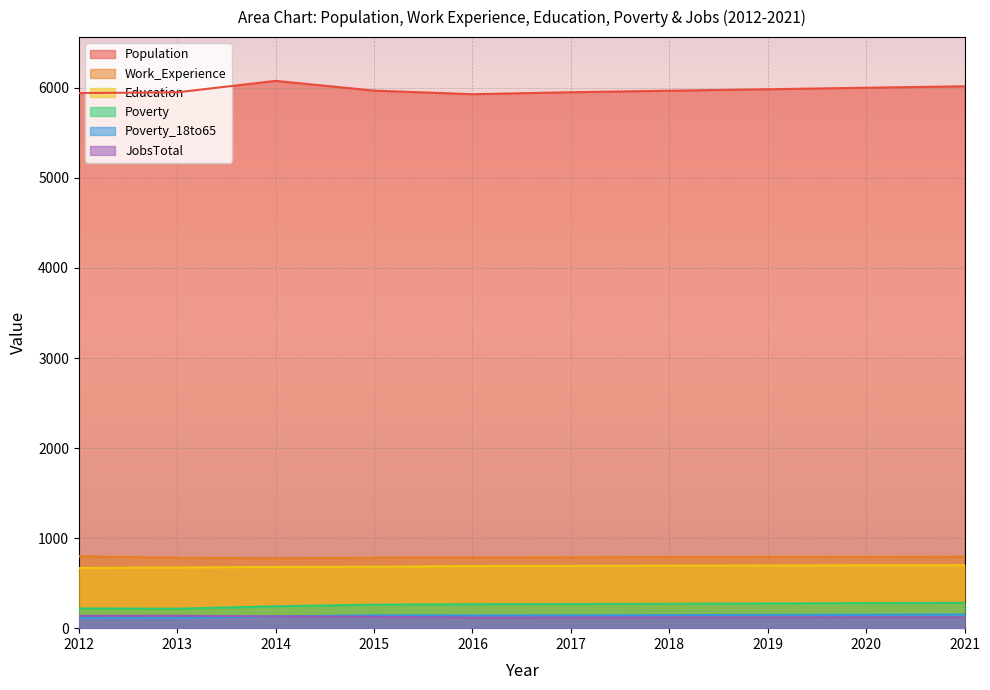

Reading left to right, what are all the values shown in this chart?

Population: 2012=5943	2013=5951	2014=6078	2015=5970	2016=5930	2017=5952	2018=5969	2019=5985	2020=6002	2021=6018
Work_Experience: 2012=798	2013=782	2014=776	2015=782	2016=786	2017=787	2018=789	2019=791	2020=792	2021=794
Education: 2012=668	2013=674	2014=680	2015=682	2016=690	2017=692	2018=694	2019=696	2020=698	2021=700
Poverty: 2012=219	2013=216	2014=243	2015=261	2016=266	2017=268	2018=271	2019=275	2020=278	2021=282
Poverty_18to65: 2012=112	2013=112	2014=131	2015=143	2016=141	2017=142	2018=145	2019=147	2020=149	2021=152
JobsTotal: 2012=137	2013=138	2014=131	2015=126	2016=118	2017=119	2018=120	2019=120	2020=121	2021=121